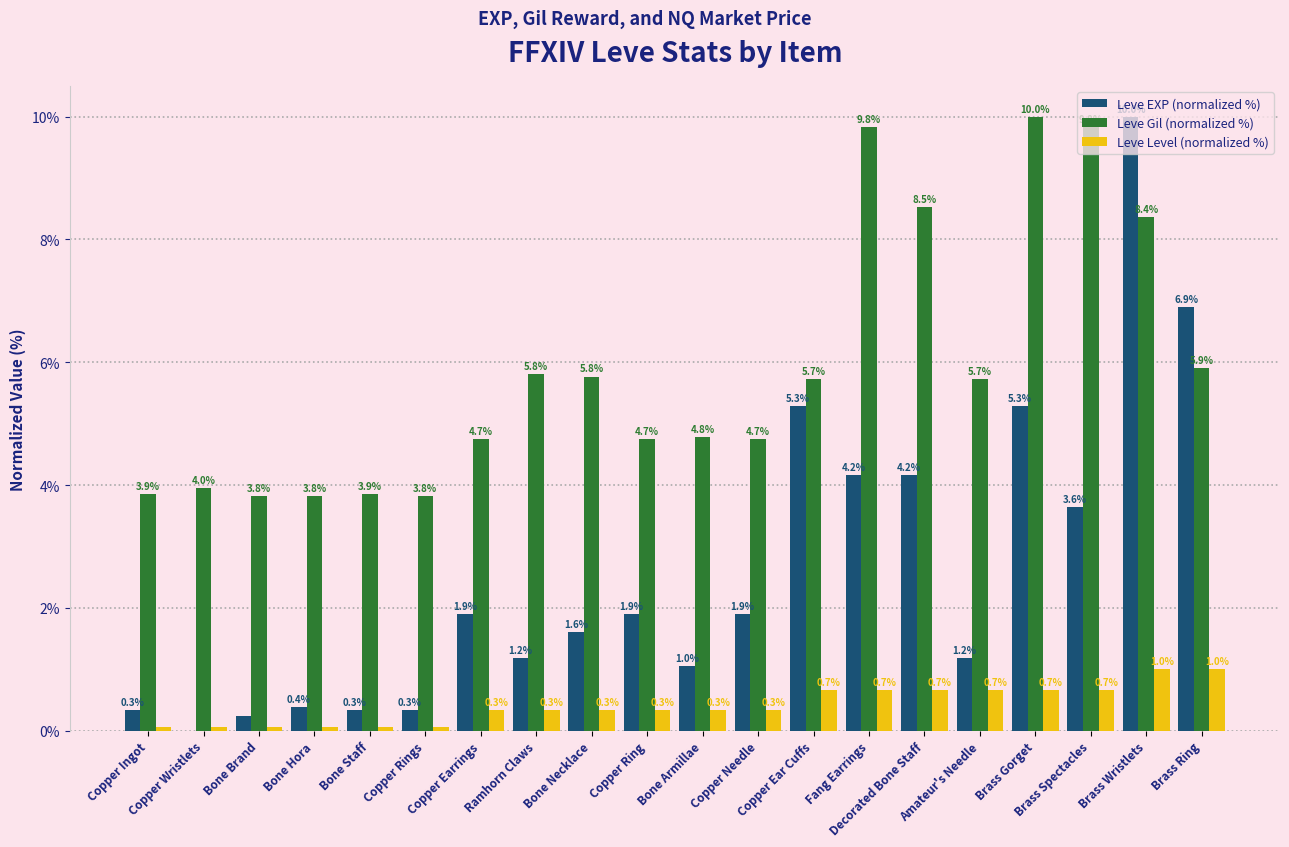

At which category is the sum across all series the highest?

Brass Wristlets